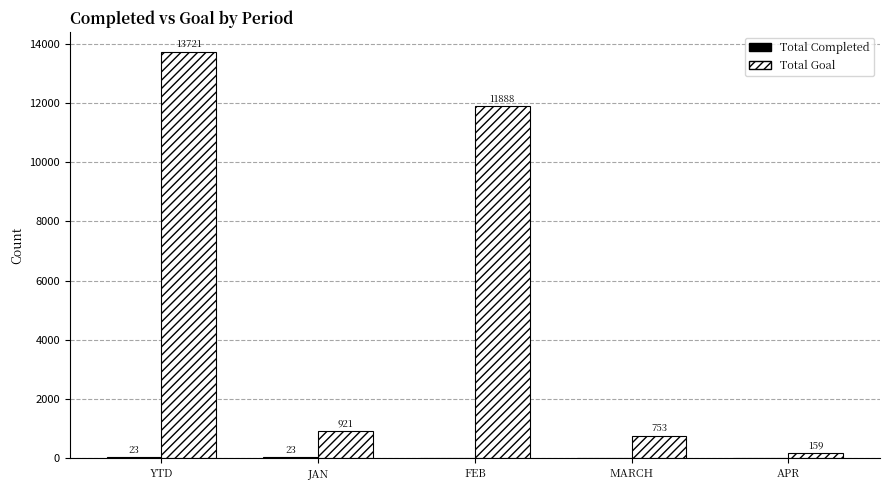

What is the sum of all Total Goal values?

27442